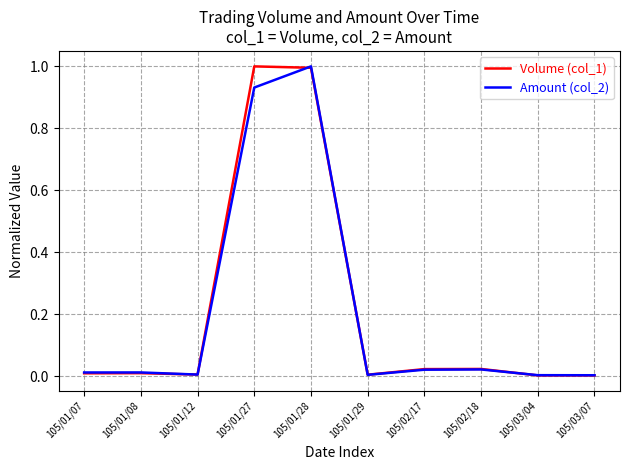

What is the maximum value for Volume (col_1)?

1.0